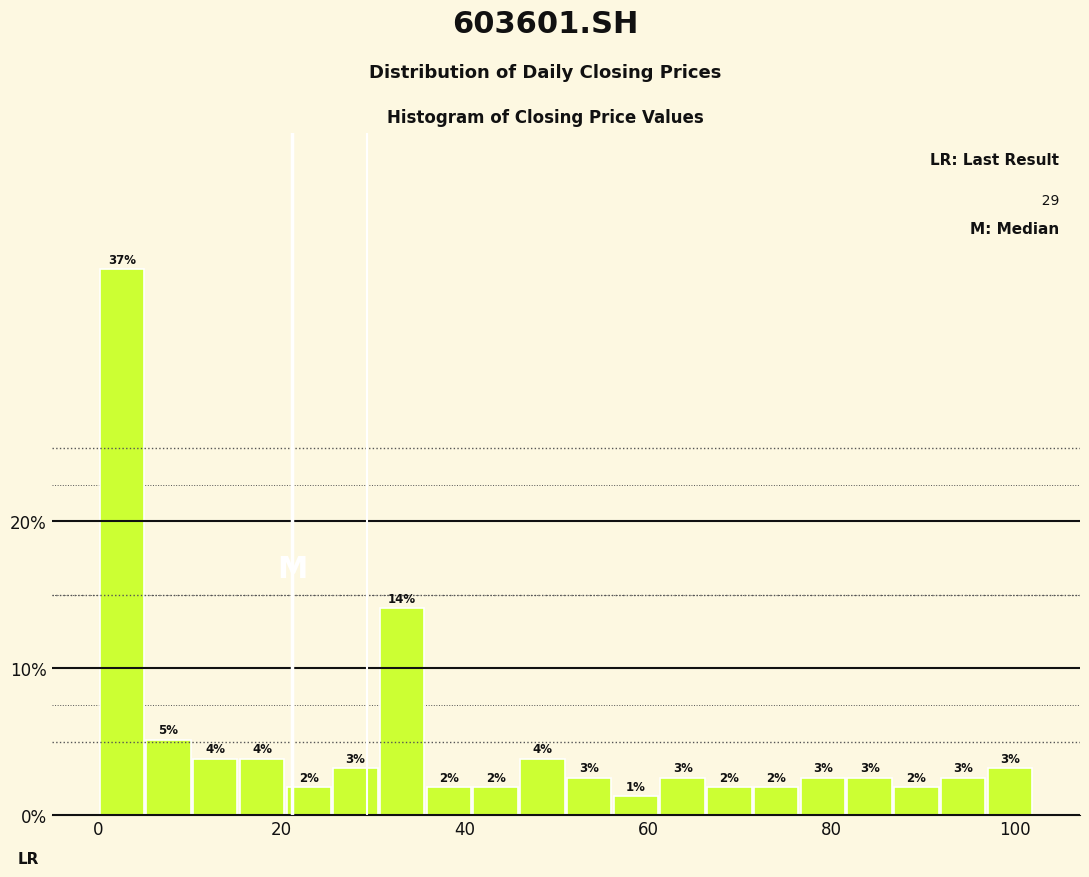

Read against the x-axis, roughly where is the centre of the tallest bar?

2